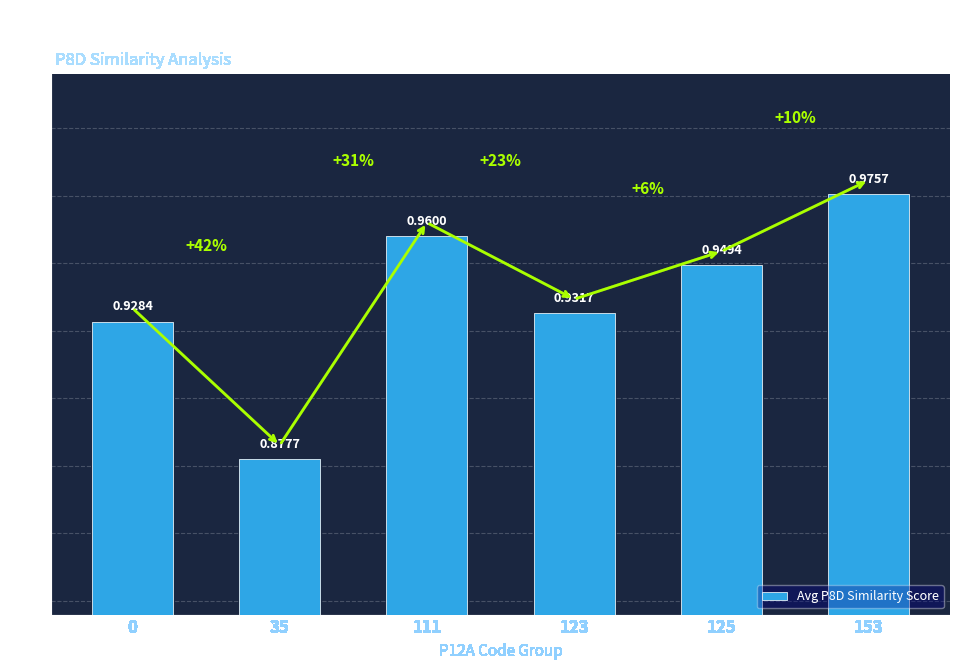

Rank the categories by value from lowest to highest.

35, 0, 123, 125, 111, 153